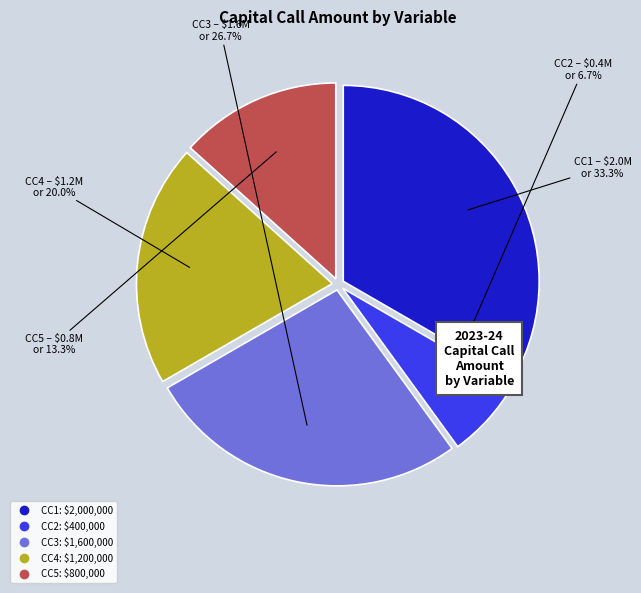

True or false: CC4 accounts for 26% of the total.

False